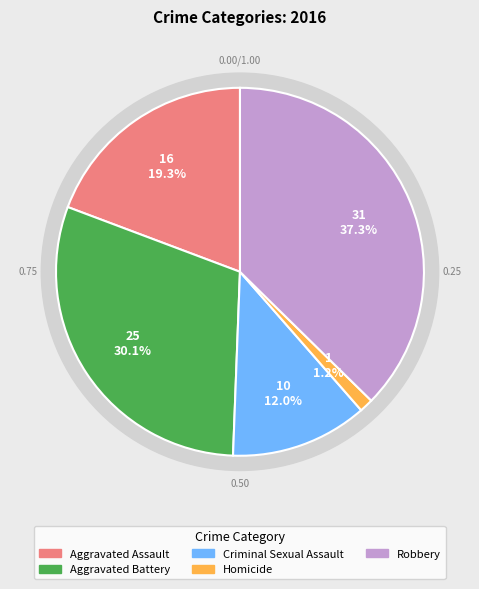

What percentage is the Robbery slice, to the nearest percent?

37%